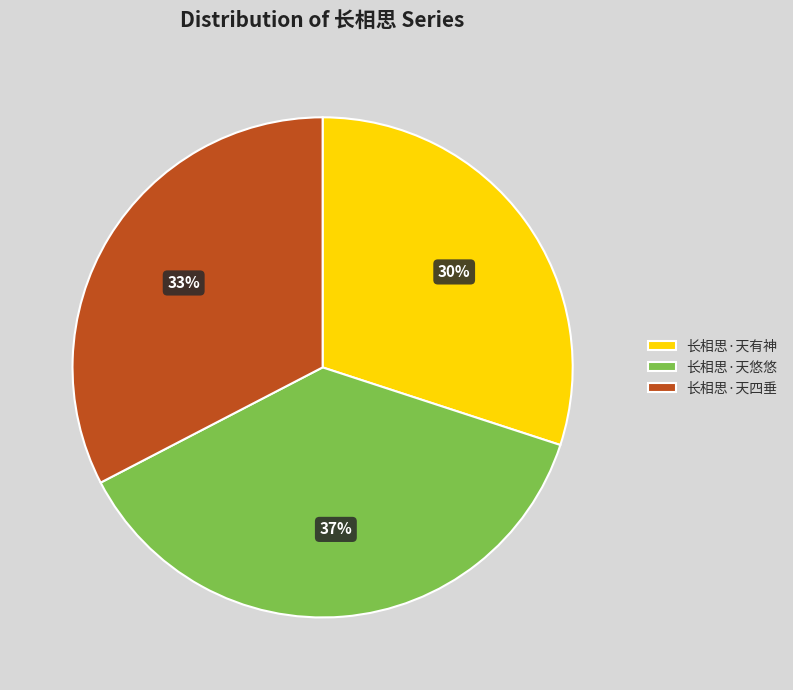

Does 长相思·天四垂 represent more than half of the total?

No